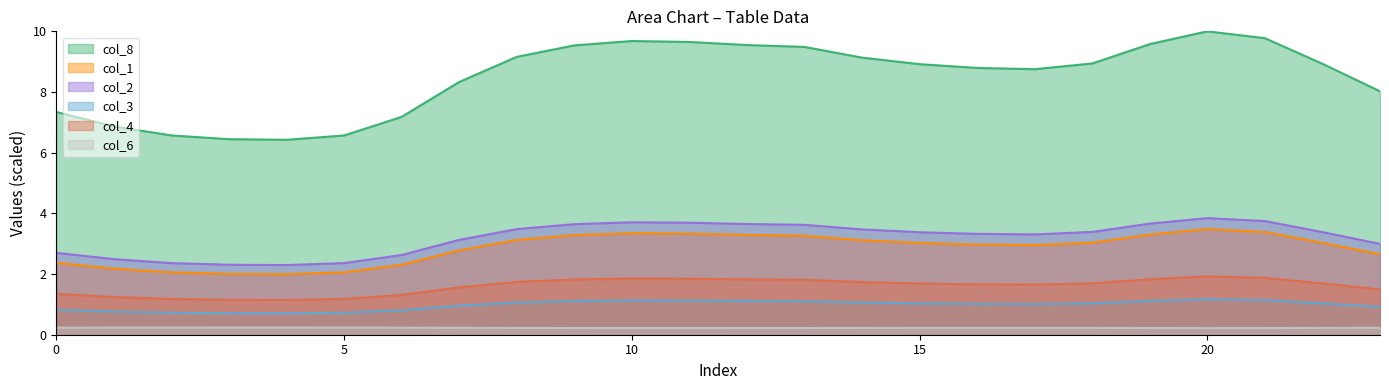

True or false: col_1 and col_3 intersect in this chart.

False